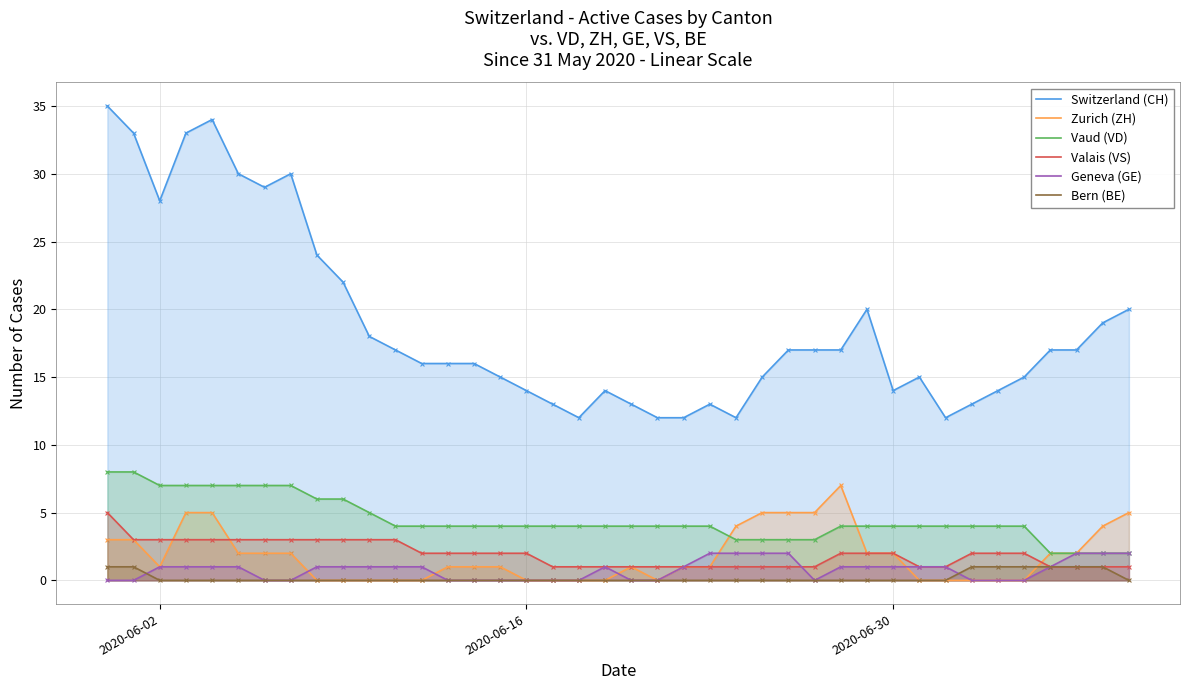

Which series has the largest total across all categories?

Switzerland (CH)